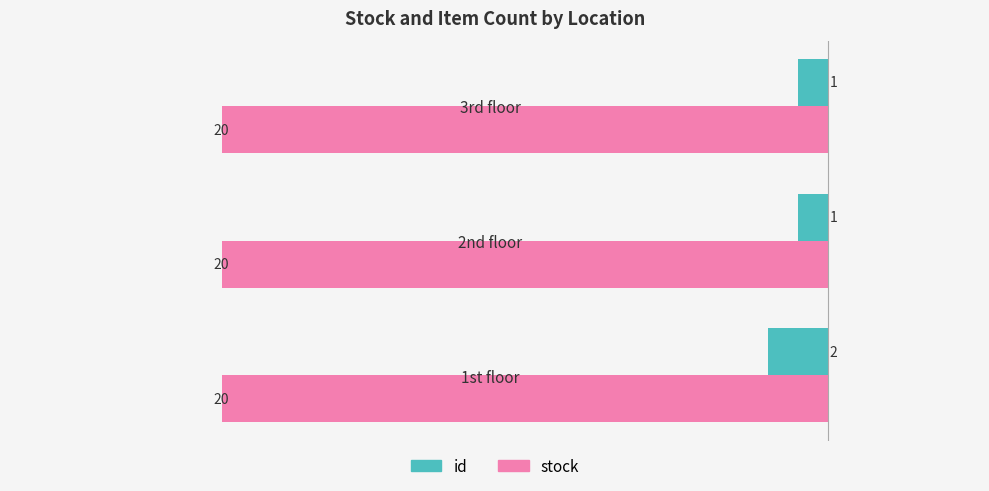

The stock series shows 20 at 1st floor. True or false?

True